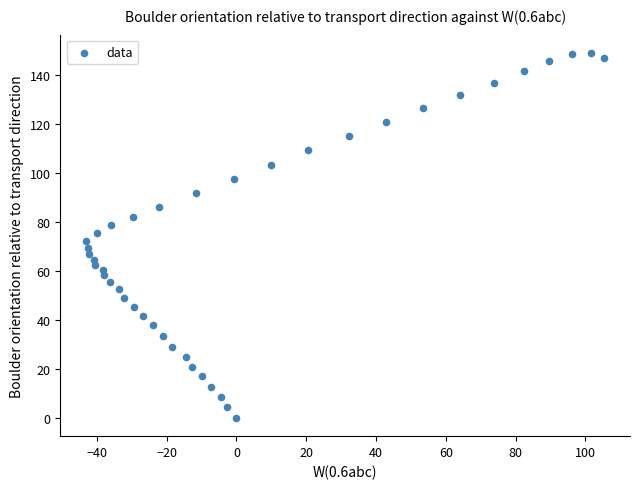

What is the range of X values (max minus min)?

148.5